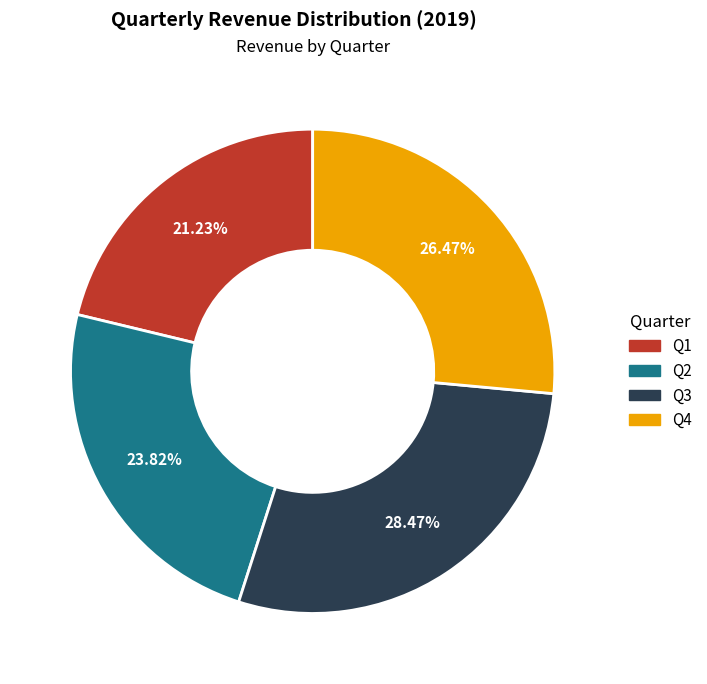

To the nearest percent, what is the combined percentage of Q2 and Q1?

45%